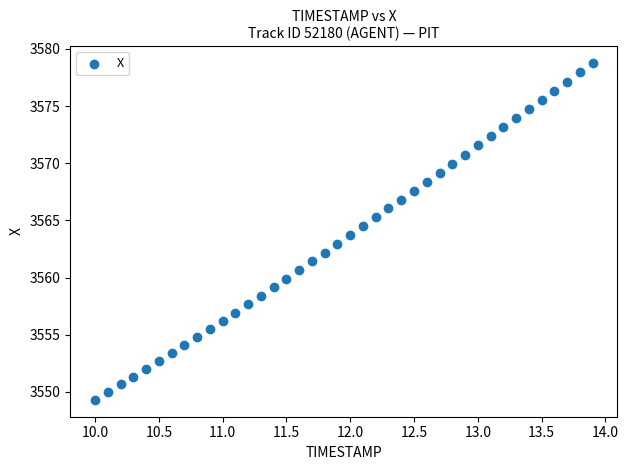

What is the range of Y values (max minus min)?

29.5